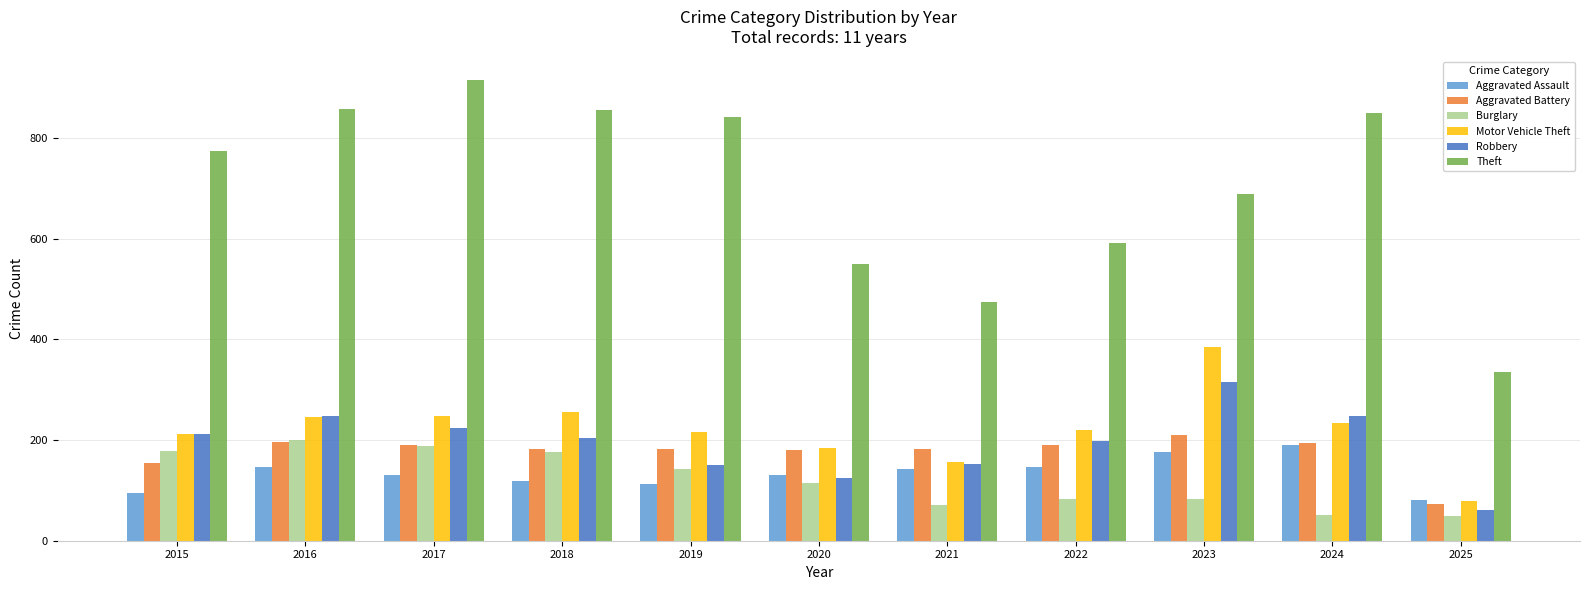

What value does the Aggravated Battery series have at 2022?

190